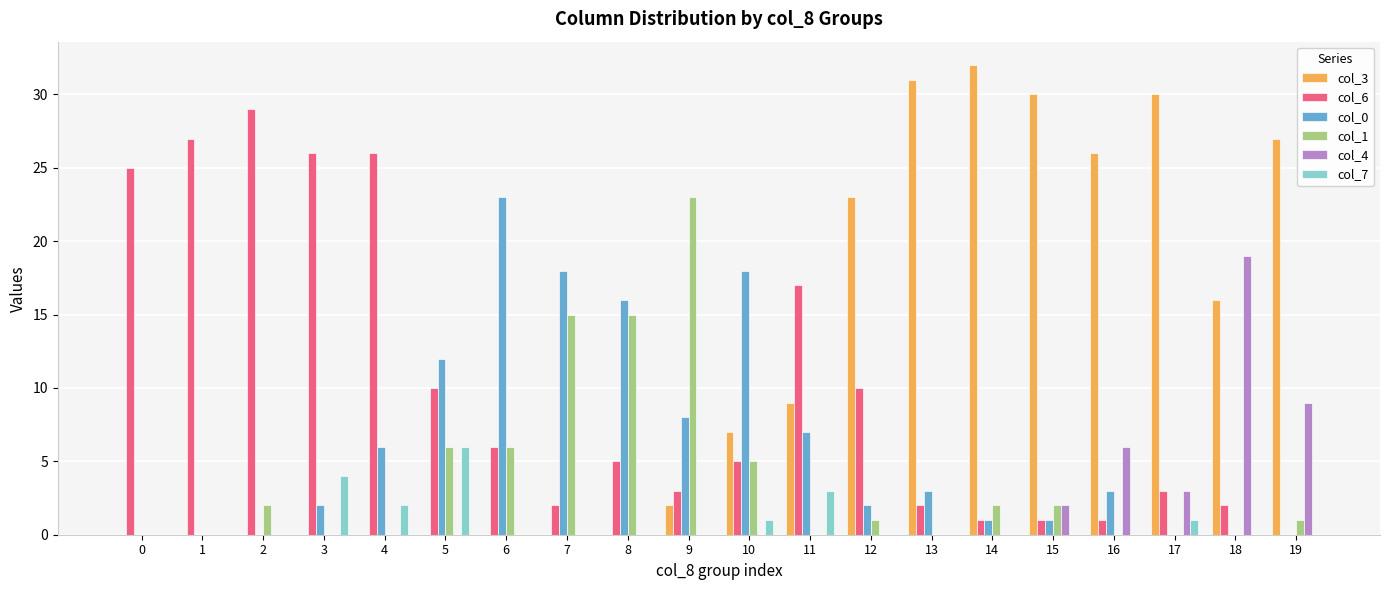

True or false: col_7 has a value of 5 at 11.

False